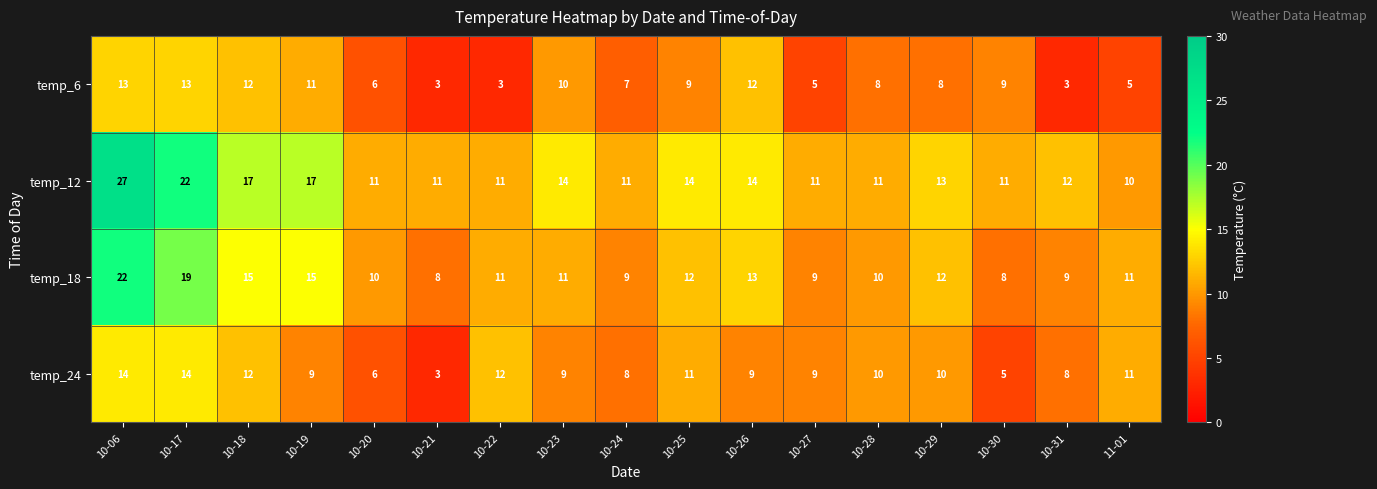

Where does the temp_18 series first go above 11?

10-06